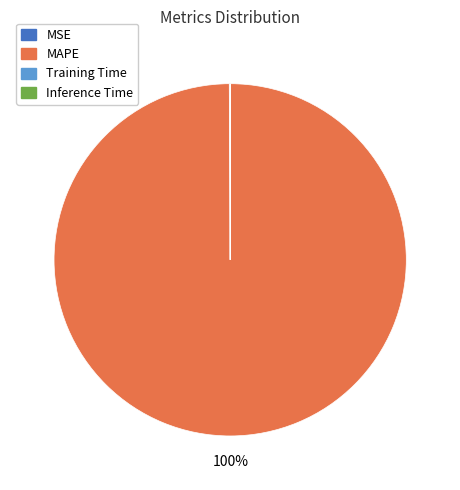

What is the largest slice in the pie chart?

MAPE